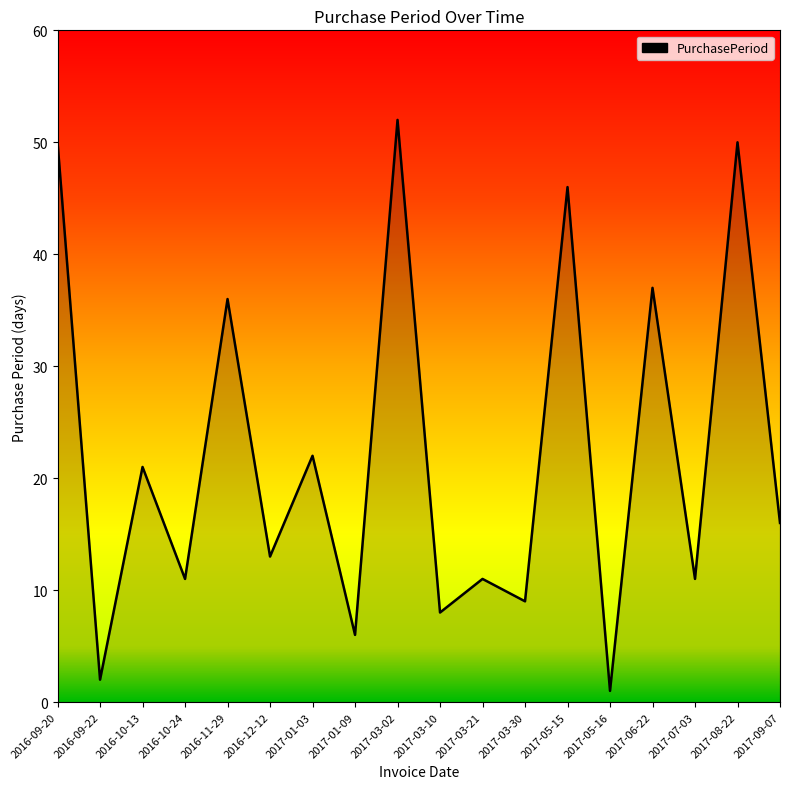

True or false: the data shows 13 at 2017-03-30.

False